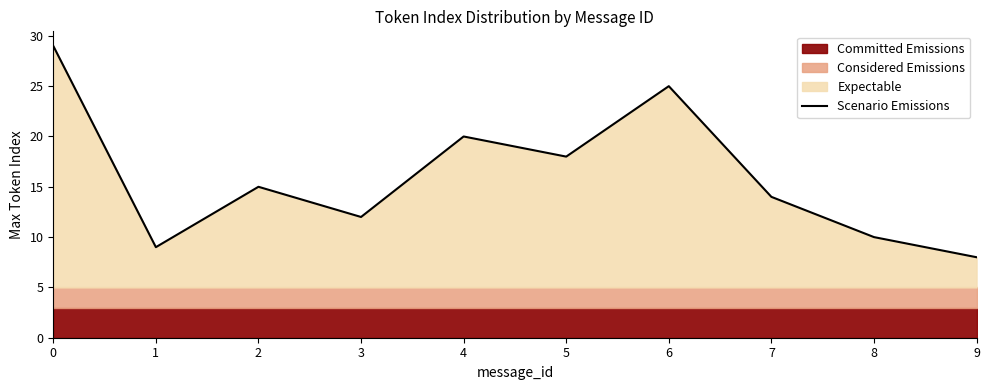

Is it true that the value at 0 is 47?

False